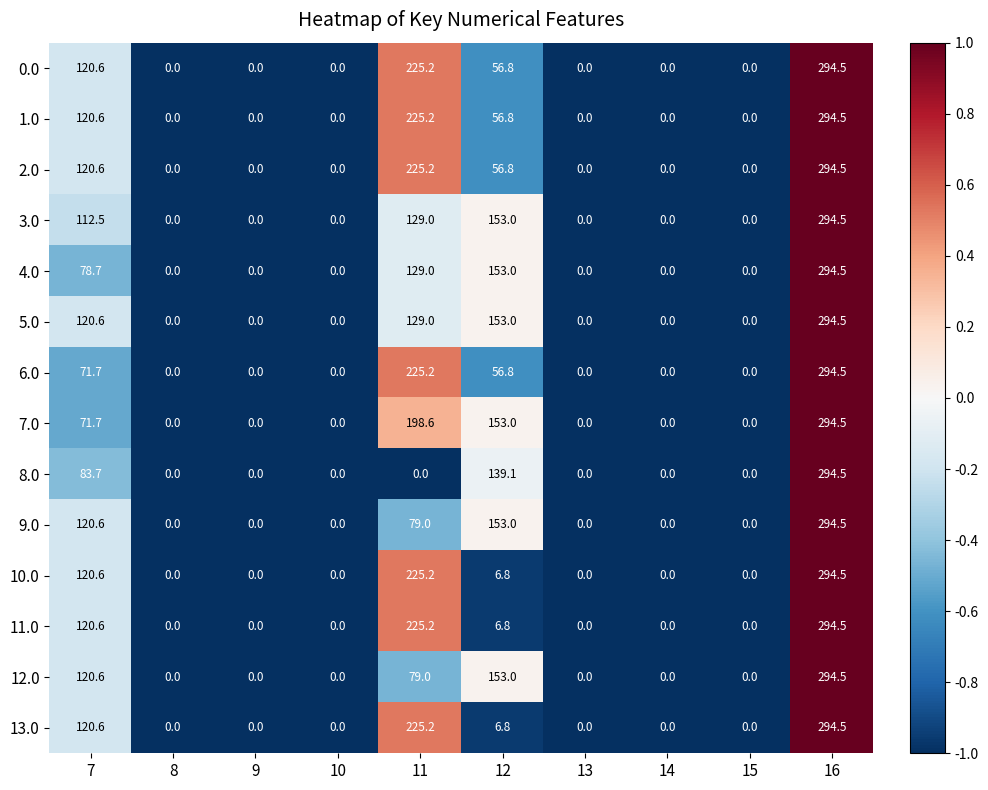

What value does the 11.0 series have at 11?

225.2